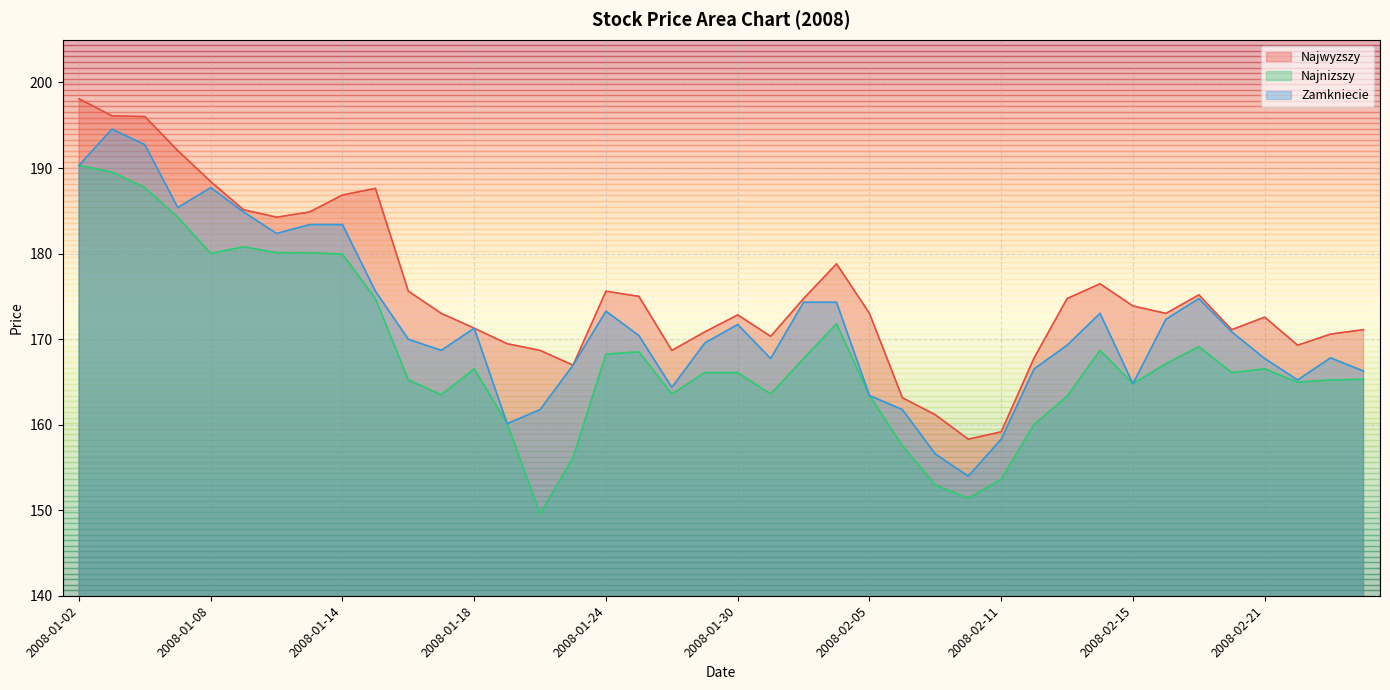

Rank the categories by Najwyzszy value from lowest to highest.

2008-02-08, 2008-02-11, 2008-02-07, 2008-02-06, 2008-01-23, 2008-02-12, 2008-01-22, 2008-01-28, 2008-02-22, 2008-01-21, 2008-01-31, 2008-02-25, 2008-01-29, 2008-02-20, 2008-02-26, 2008-01-18, 2008-02-21, 2008-01-30, 2008-01-17, 2008-02-05, 2008-02-18, 2008-02-15, 2008-02-01, 2008-02-13, 2008-01-25, 2008-02-19, 2008-01-16, 2008-01-24, 2008-02-14, 2008-02-04, 2008-01-10, 2008-01-11, 2008-01-09, 2008-01-14, 2008-01-15, 2008-01-08, 2008-01-07, 2008-01-04, 2008-01-03, 2008-01-02